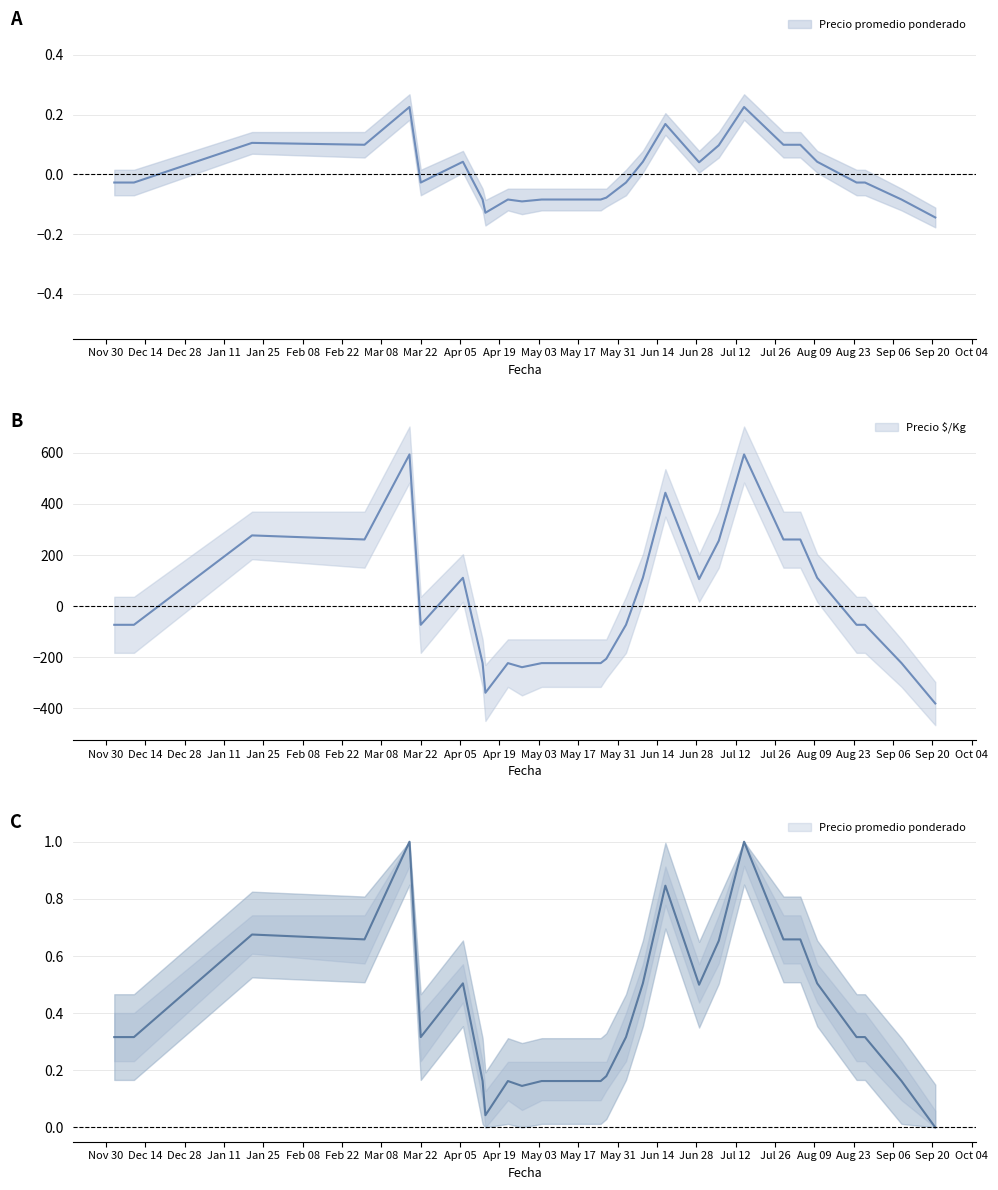

Which has a higher value, 2021-04-13 or 2021-03-18?

2021-03-18